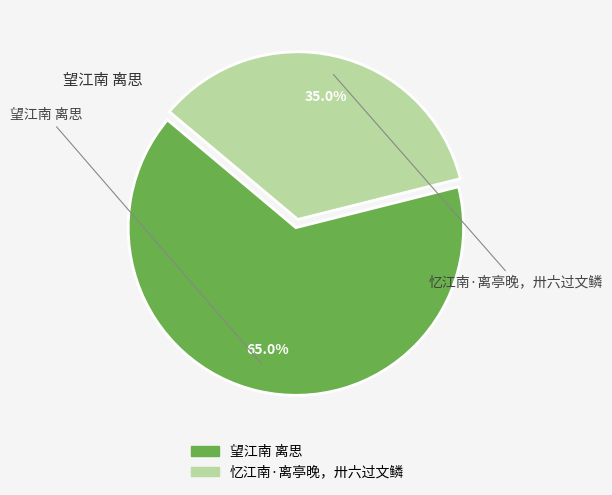

The 望江南 离思 slice represents 65% of the pie. True or false?

True